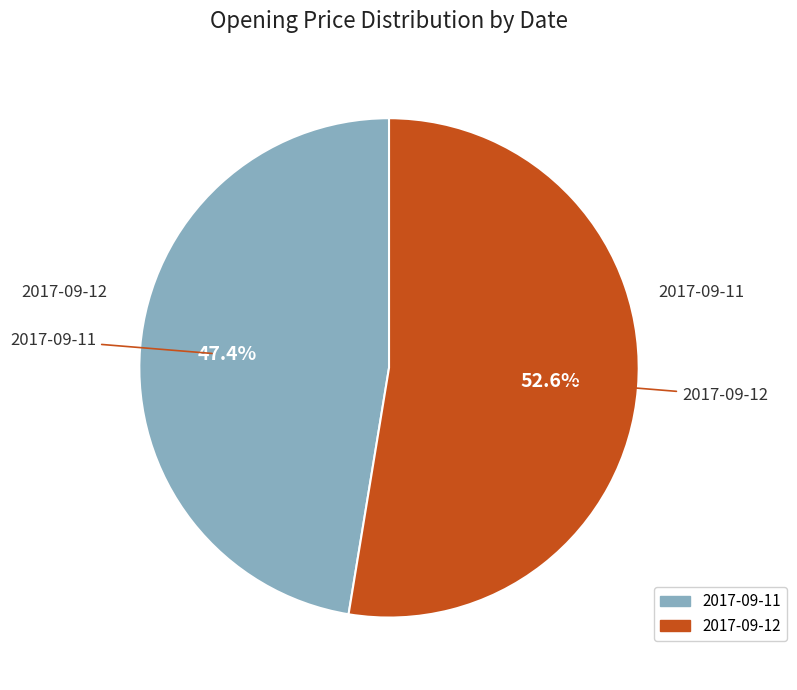

To the nearest percent, what is the combined percentage of 2017-09-11 and 2017-09-12?

100%